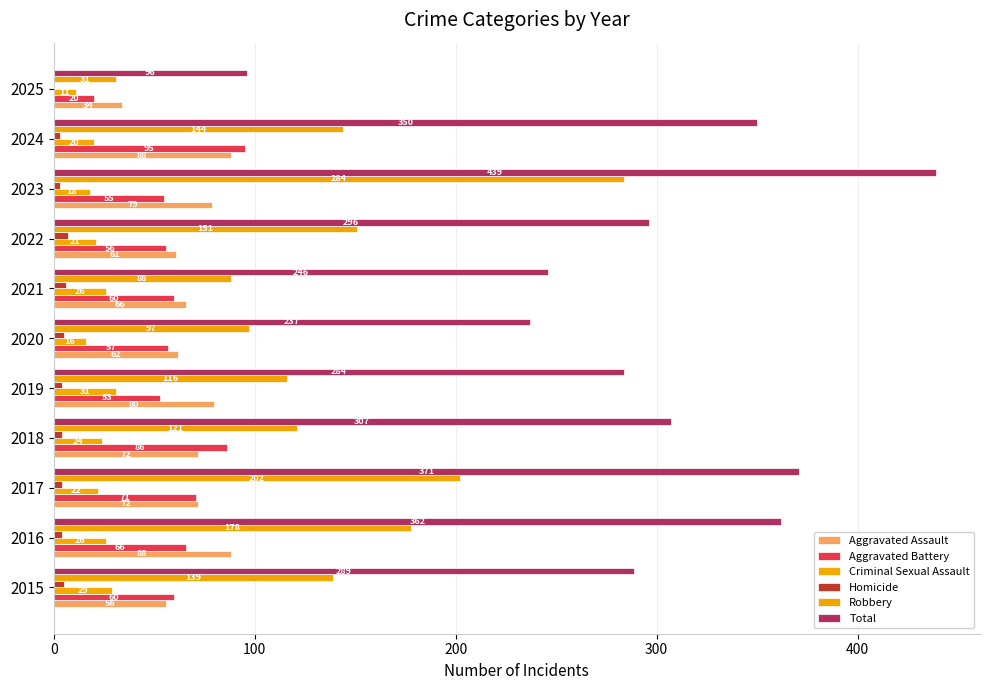

What is the minimum value for Robbery?

31